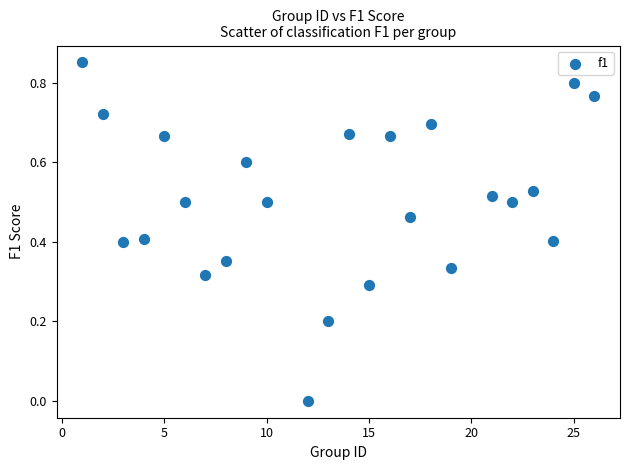

What is the range of X values (max minus min)?

25.0